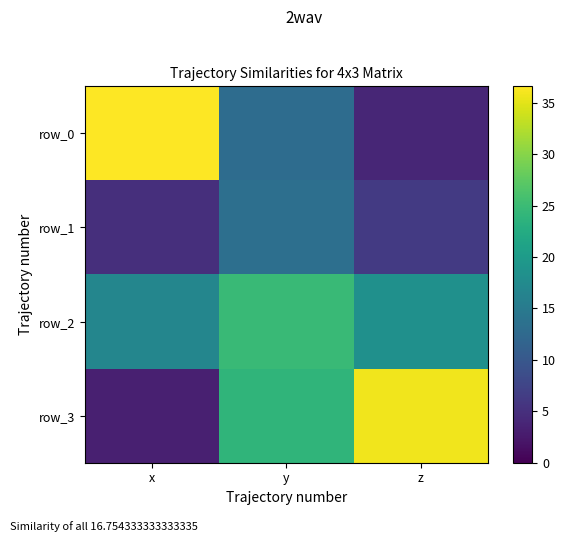

True or false: row_3 has a value of 50.6 at z.

False